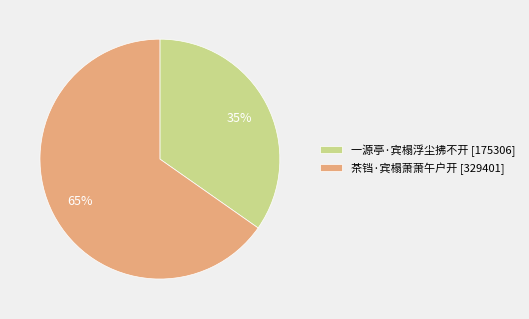

Is there any slice that represents more than half of the pie?

Yes